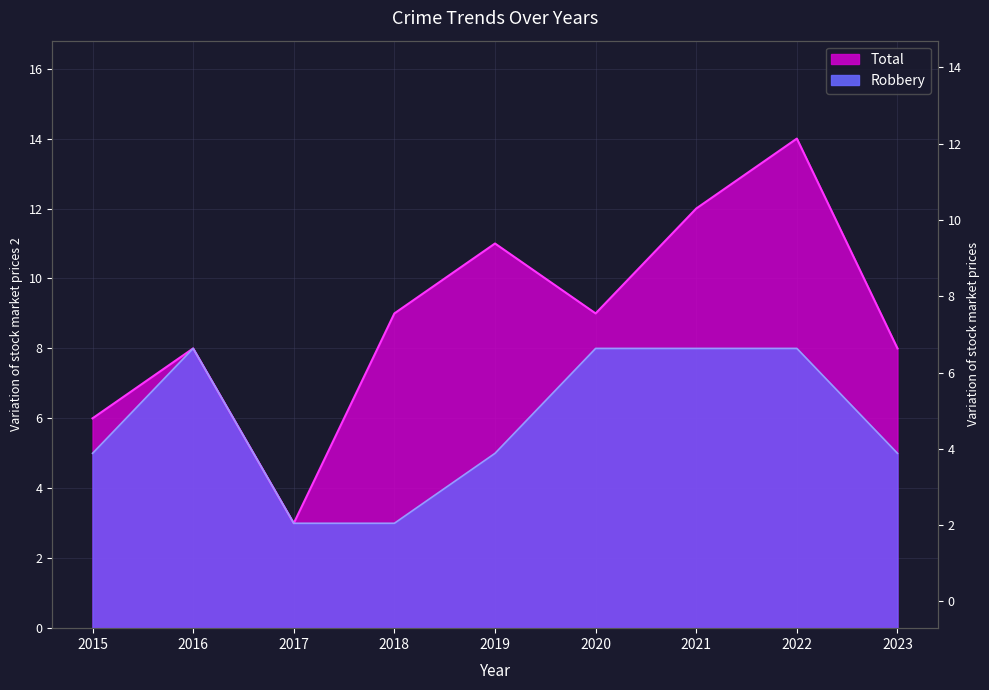

How many lines are shown in the chart?

2